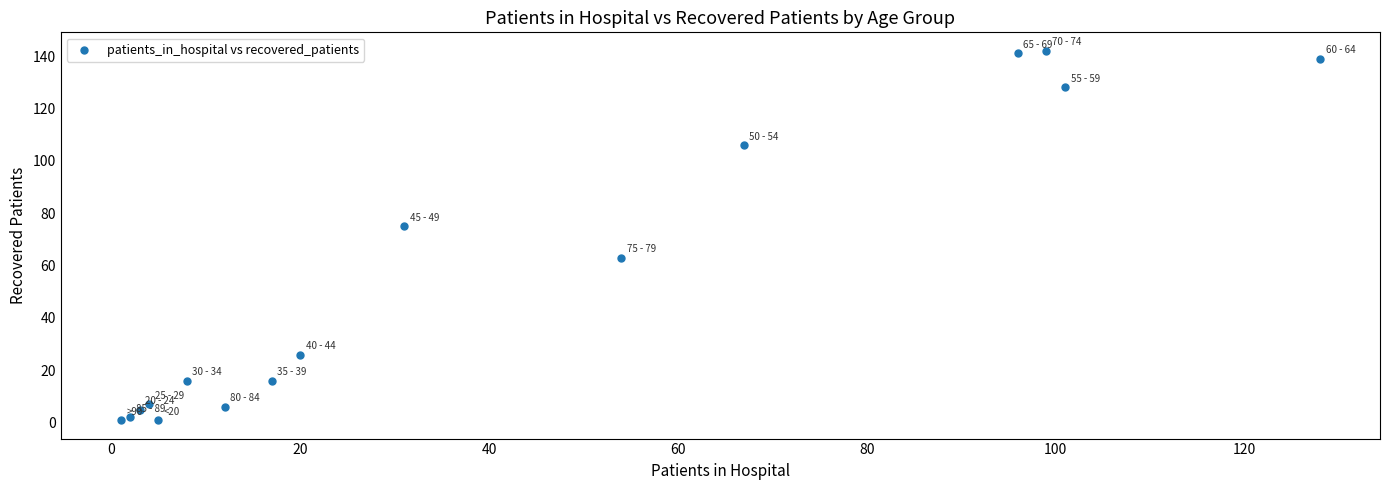

What Y value in the scatter plot is closest to 71?

75